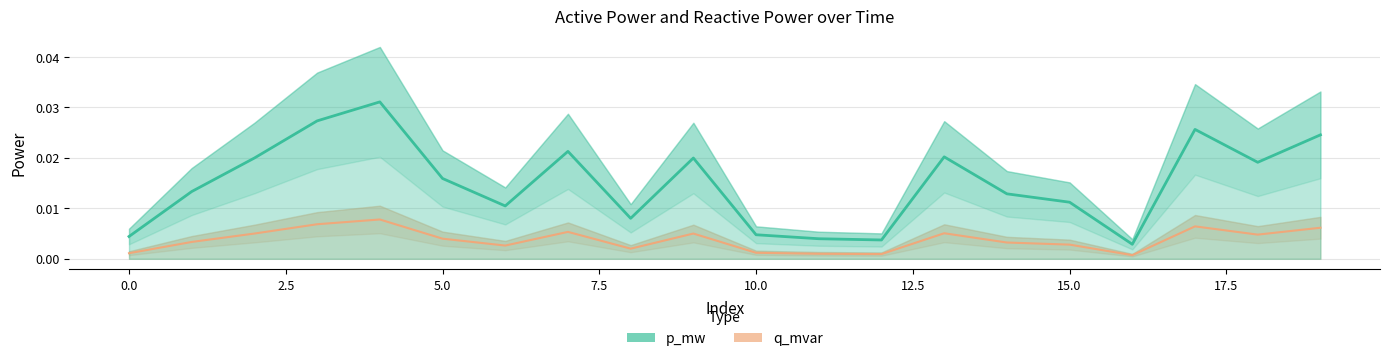

True or false: p_mw has a value of 0.0 at 18.

True